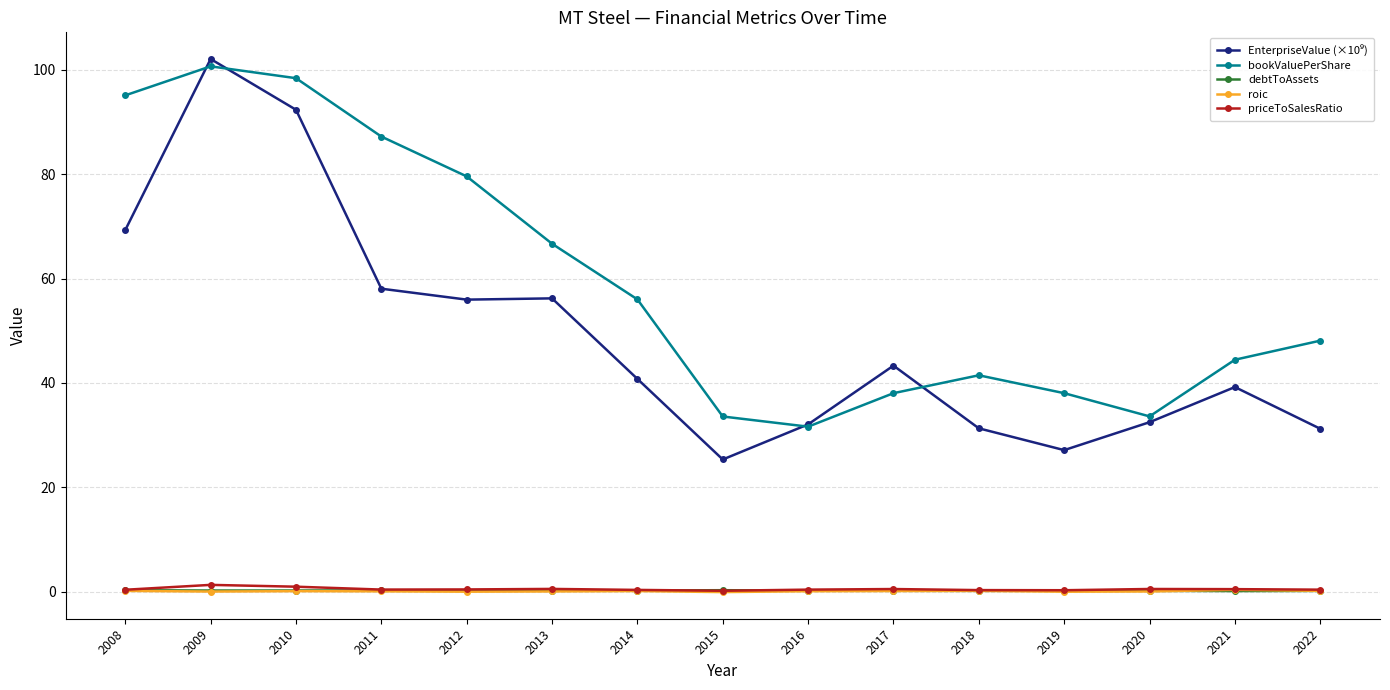

Which series has the largest total across all categories?

bookValuePerShare